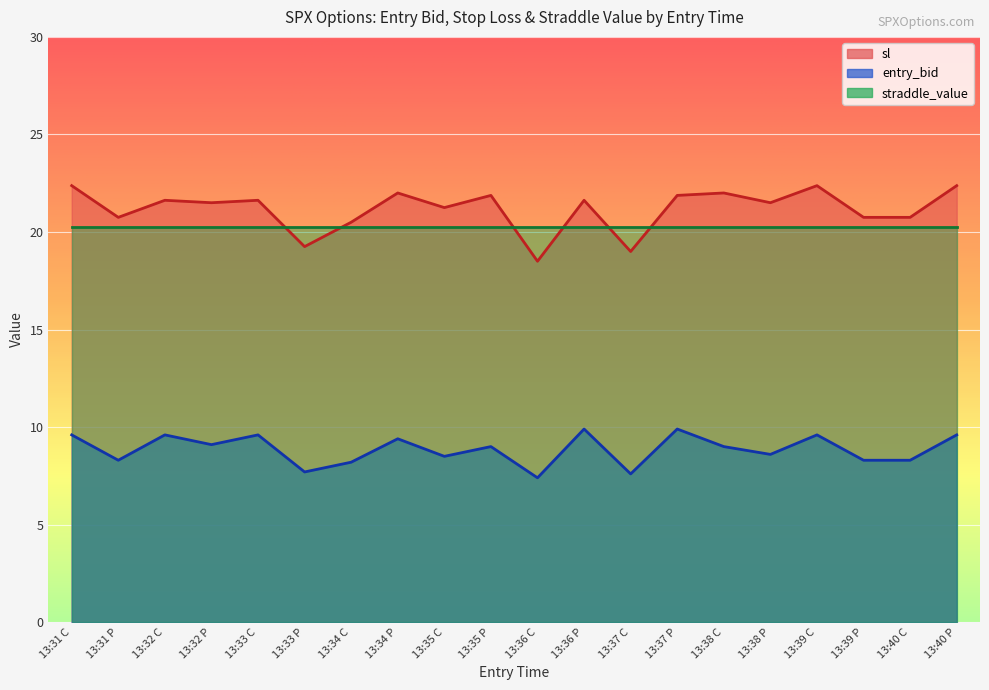

True or false: sl and entry_bid cross at least once.

False